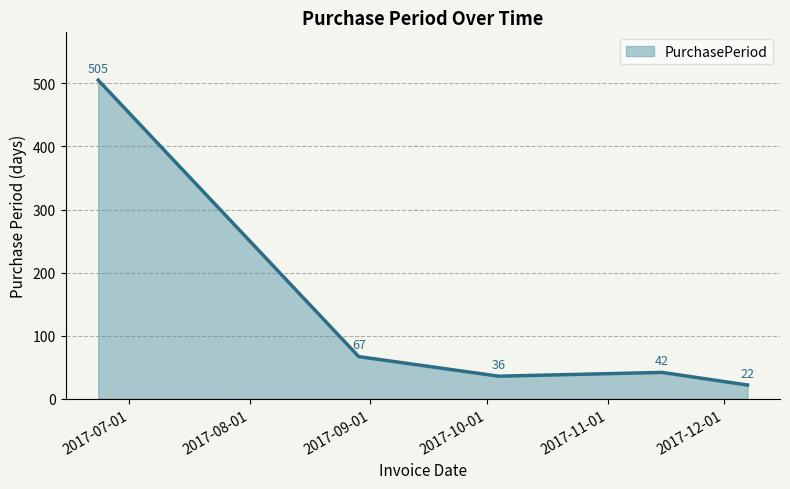

What is the greatest value displayed?

505